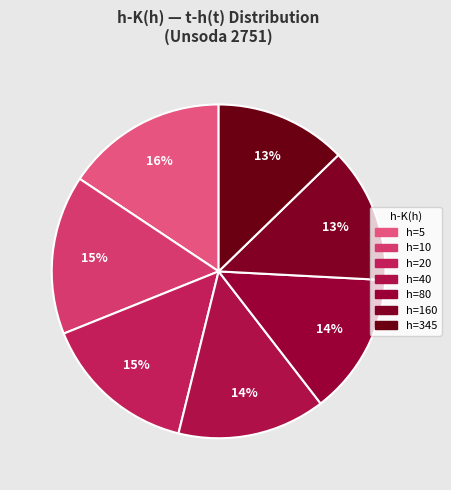

Rank the categories by value from highest to lowest.

5, 10, 20, 40, 80, 160, 345